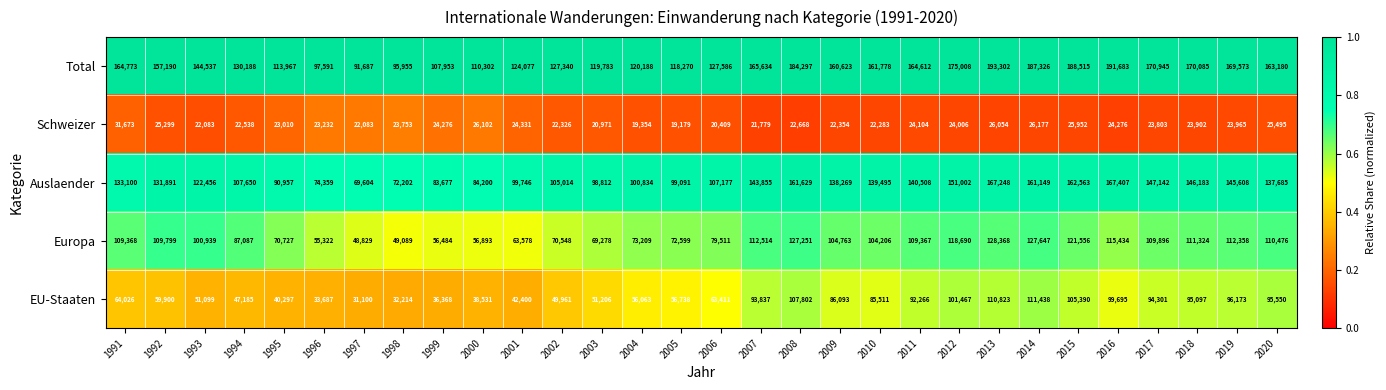

At which category is the sum across all series the highest?

2013